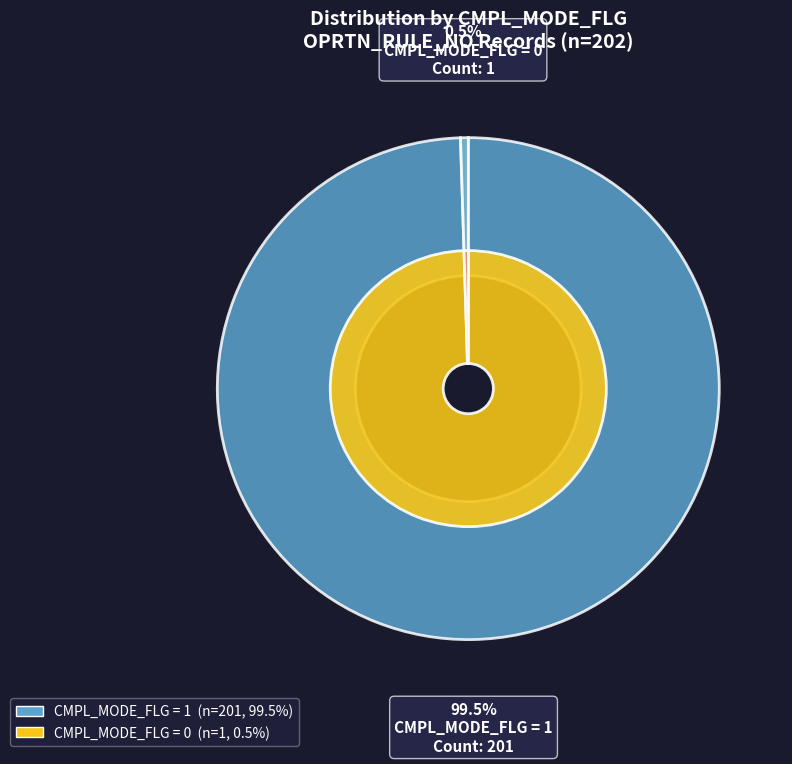

How many slices are in this pie chart?

2